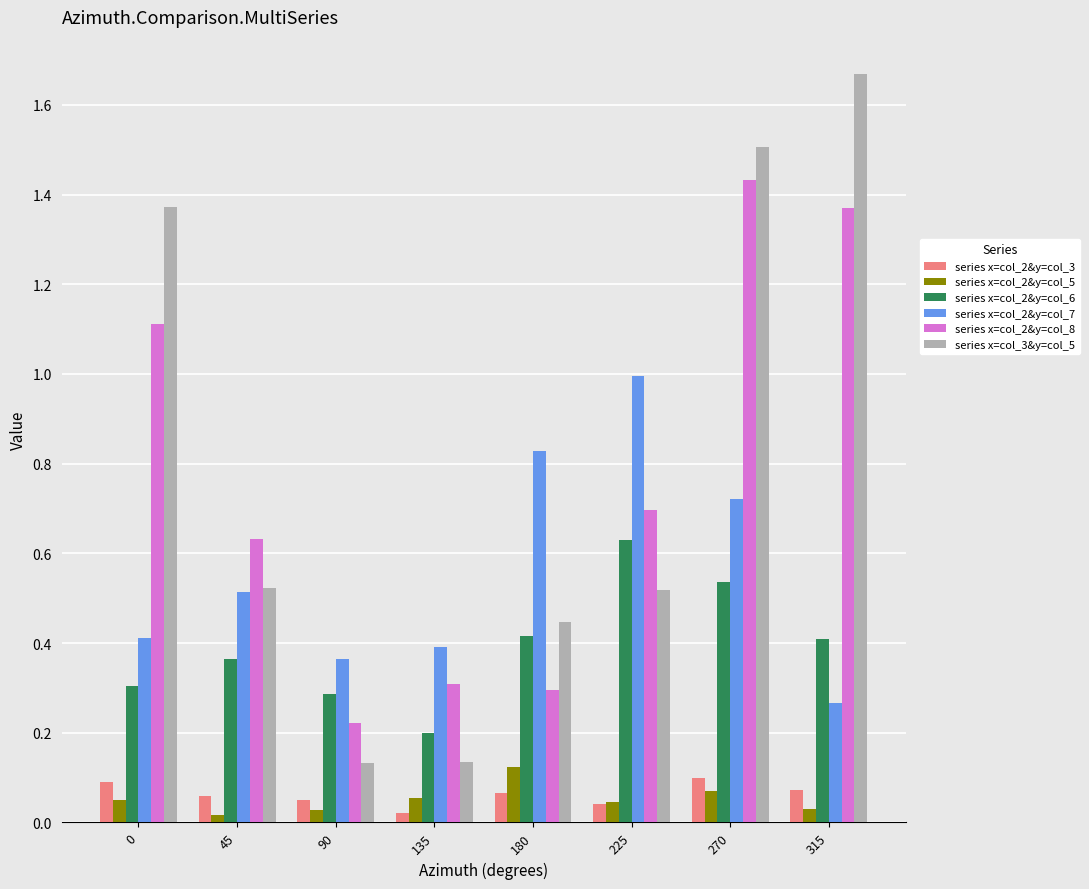

True or false: series x=col_2&y=col_5 has a value of 0.1 at 270.

True